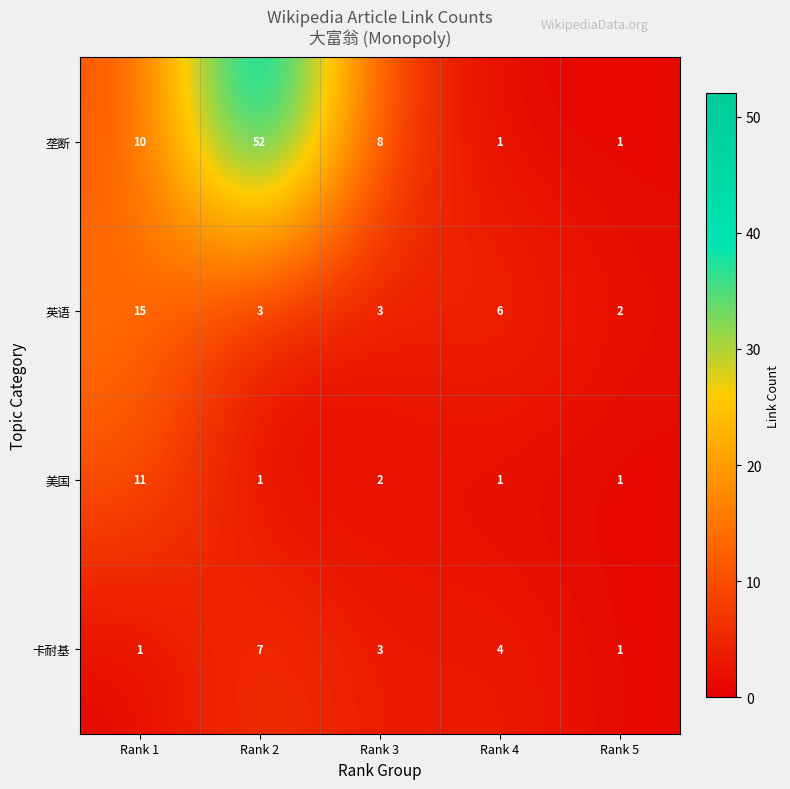

Which label corresponds to the largest value in the chart?

Rank 2